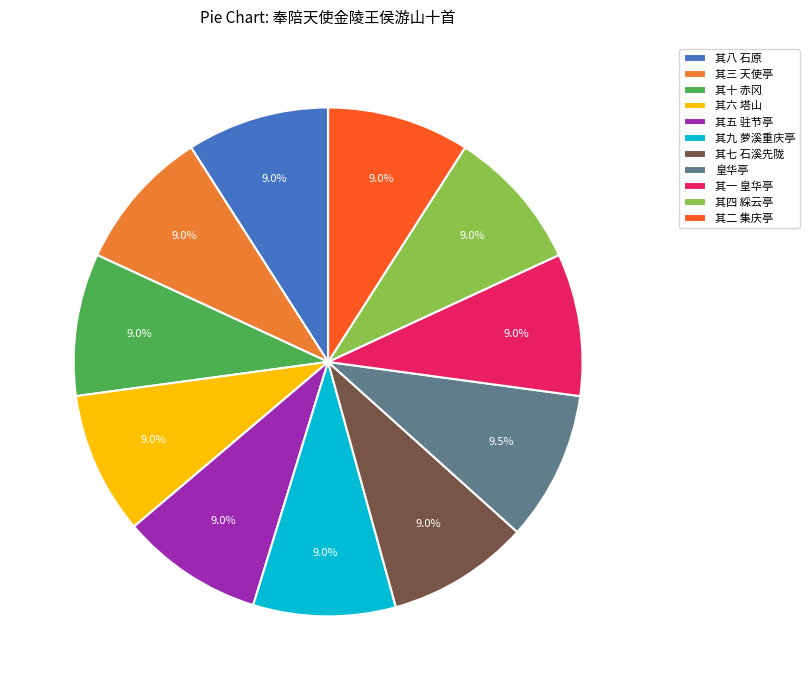

To the nearest percent, what portion does 其一 皇华亭 represent?

9%